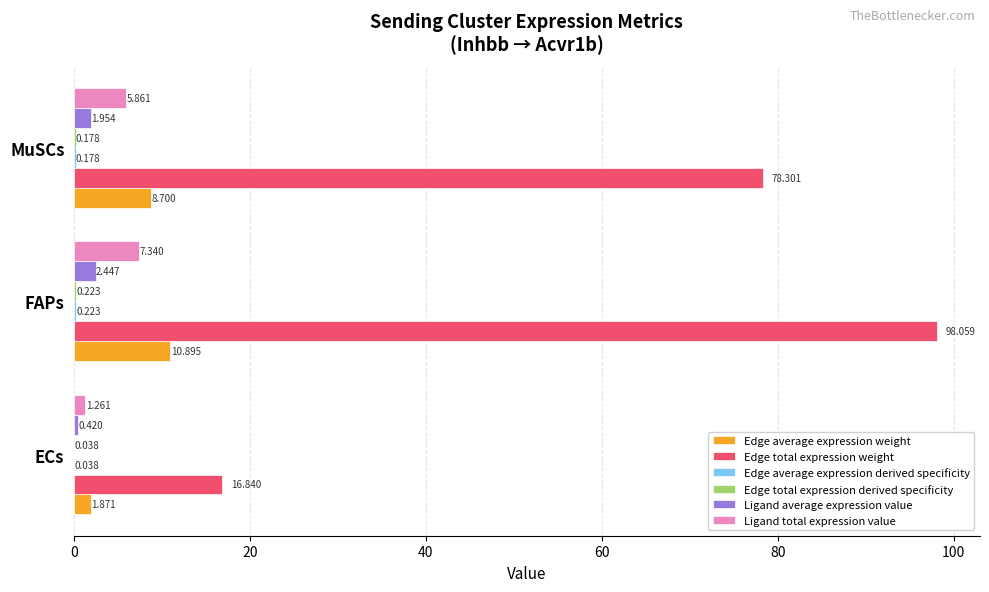

Which series has the largest total across all categories?

Edge total expression weight